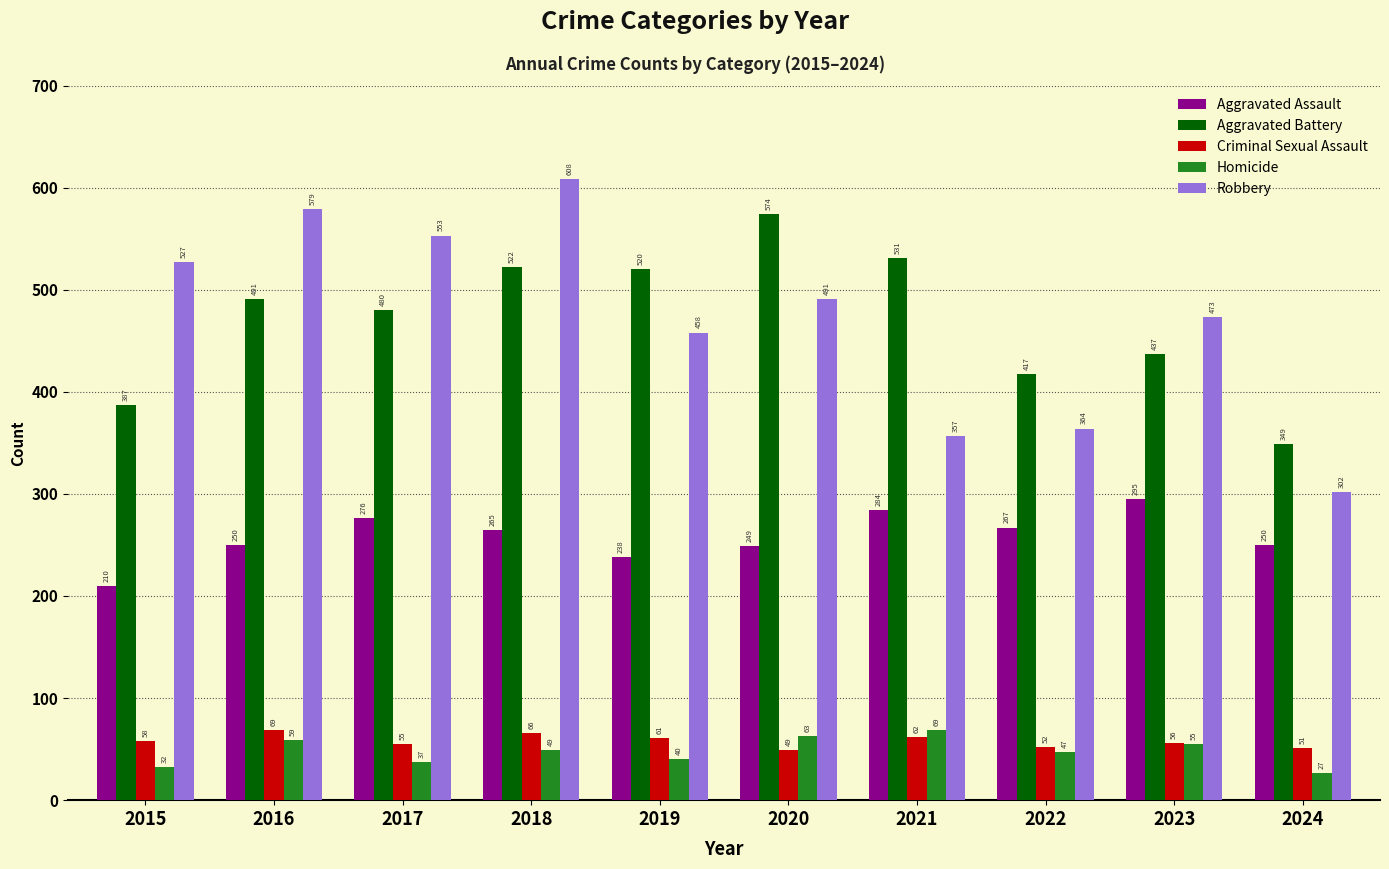

How many bars are there in total?

50